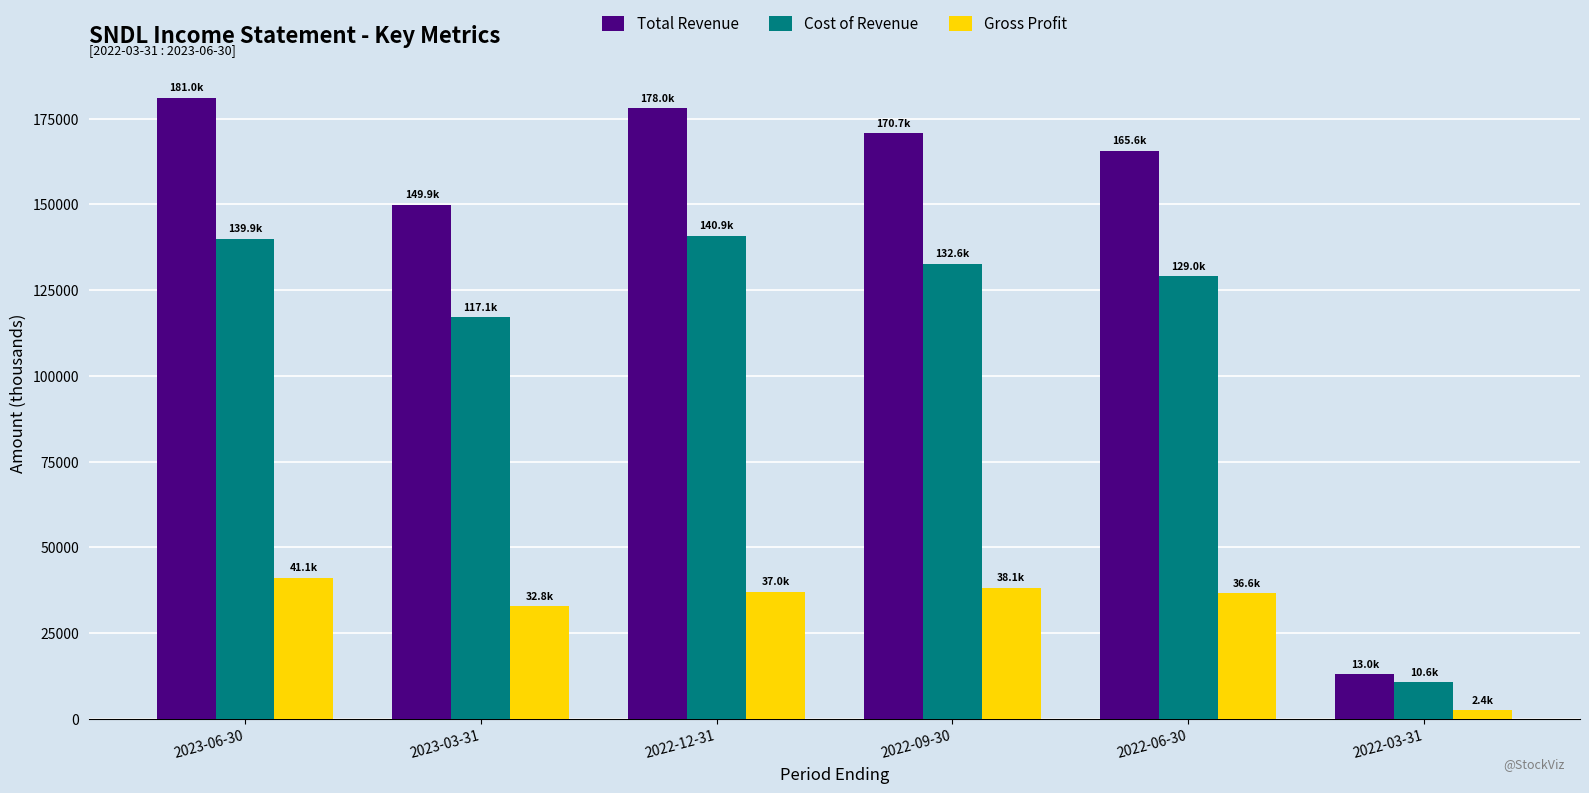

List the series in order of their overall mean, highest first.

Total Revenue, Cost of Revenue, Gross Profit